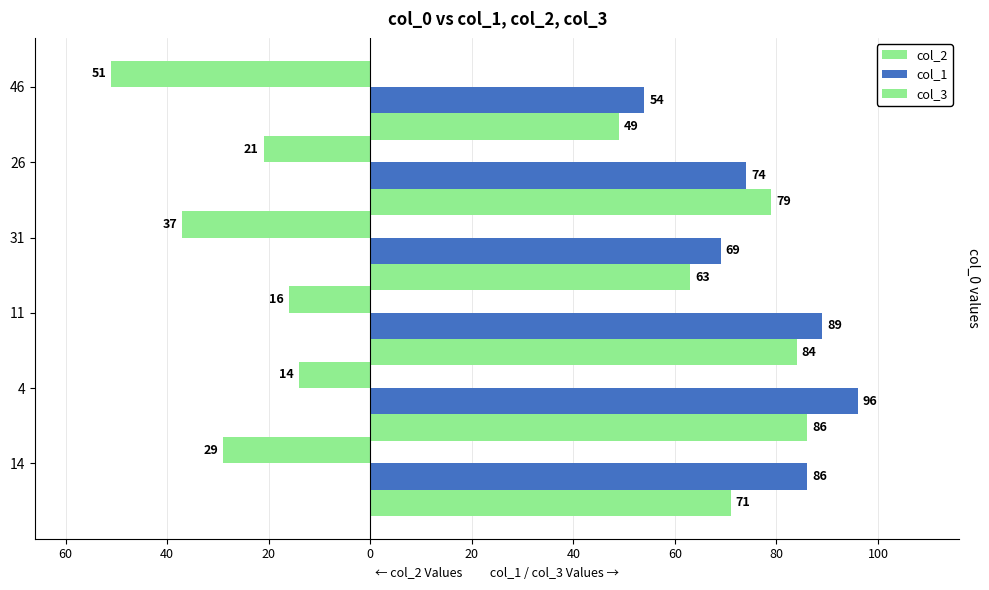

How many bars are there in each group?

3